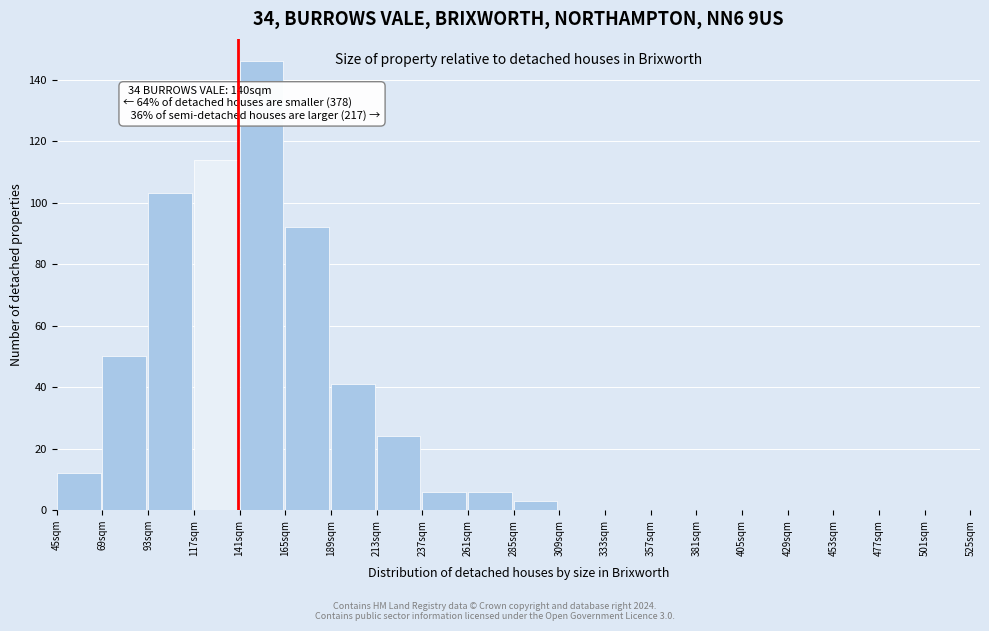

Over which range of the x-axis is the bar tallest?

141 to 165